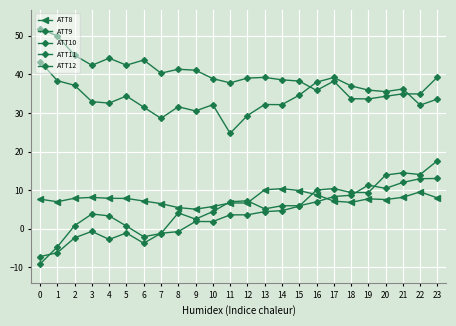

Is this an area chart (filled region under the line)?

No